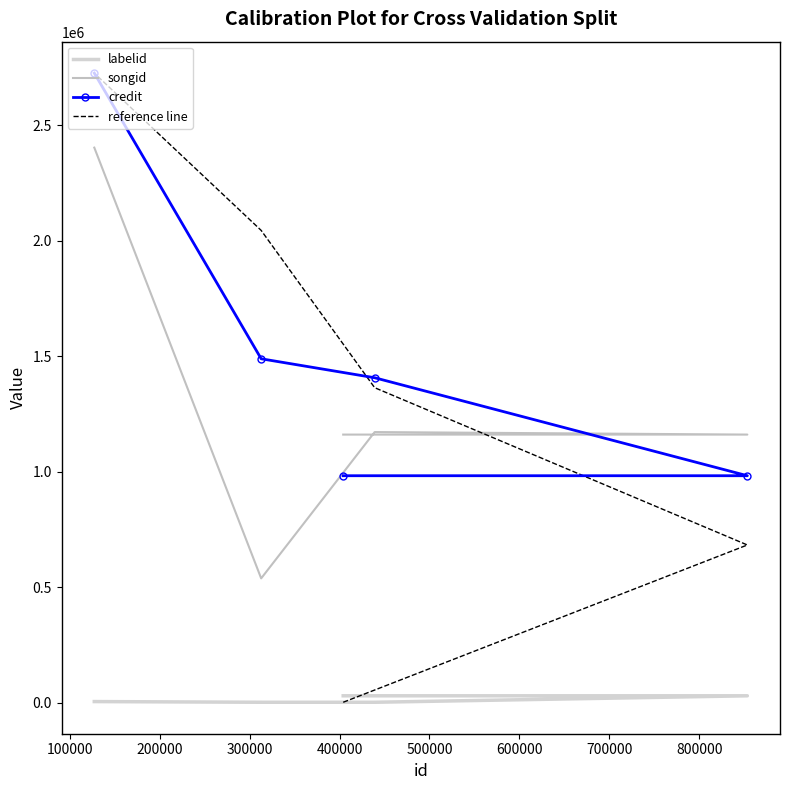

Between 200000 and 400000, which series saw the biggest shift?

reference line